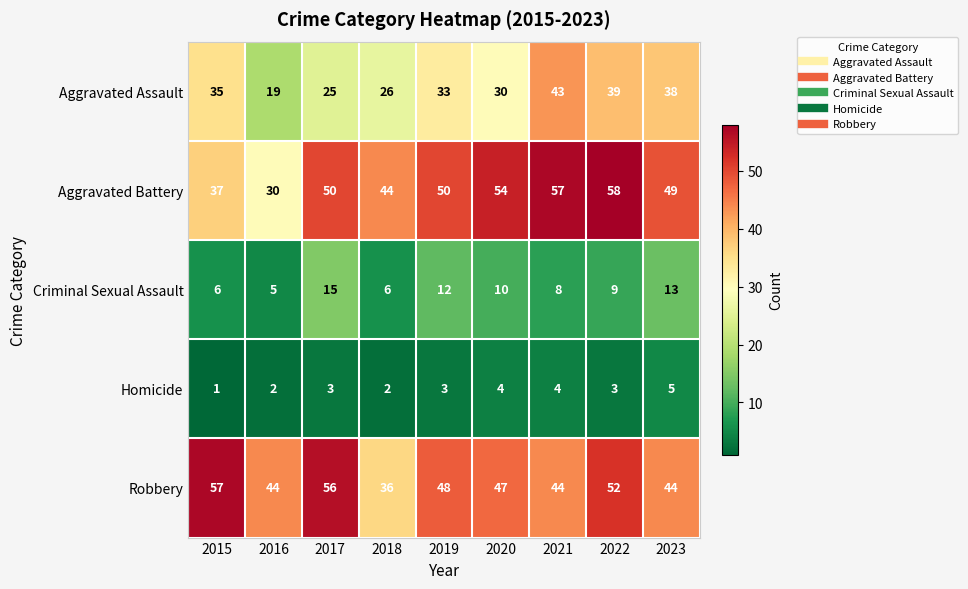

What is the difference between the maximum and minimum values in the Criminal Sexual Assault series?

10